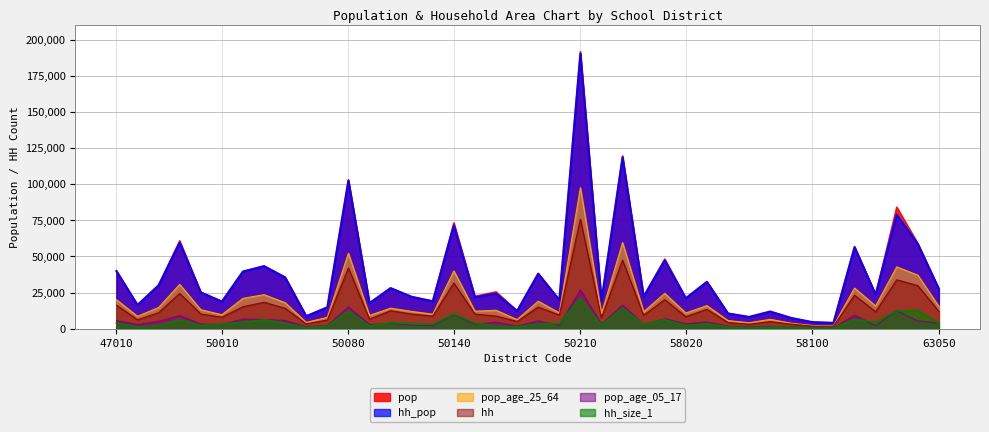

What is the difference between the highest and lowest values at 50100?

24597